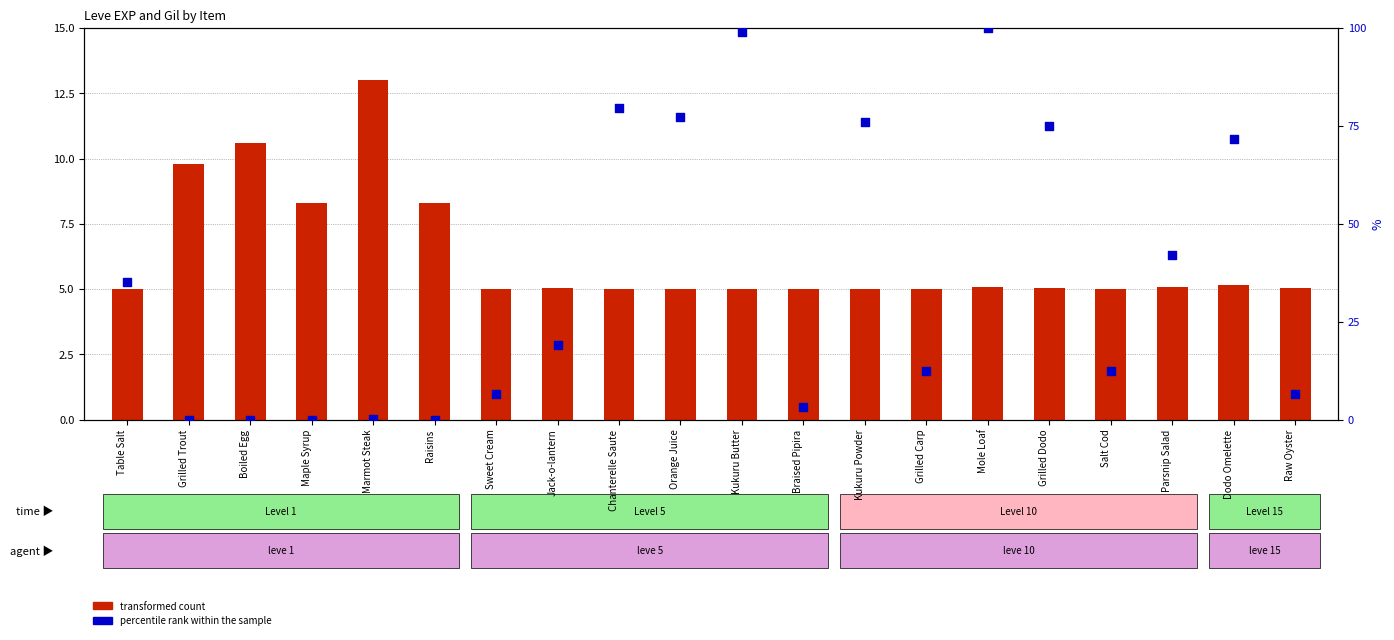

What are all the series names shown in the legend?

transformed count, percentile rank within the sample